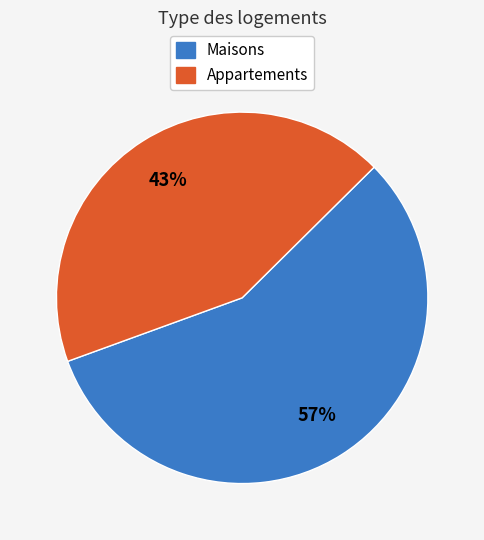

Is it true that Maisons is 57% of the pie?

True